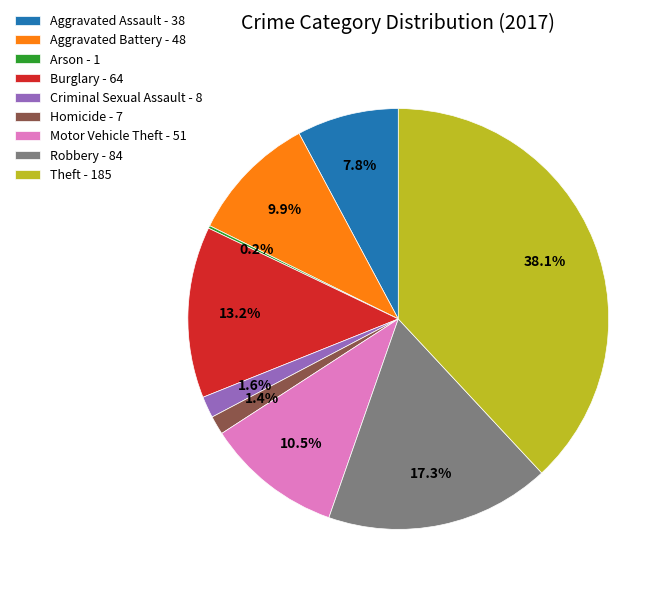

To the nearest percent, what is the average slice percentage?

11%